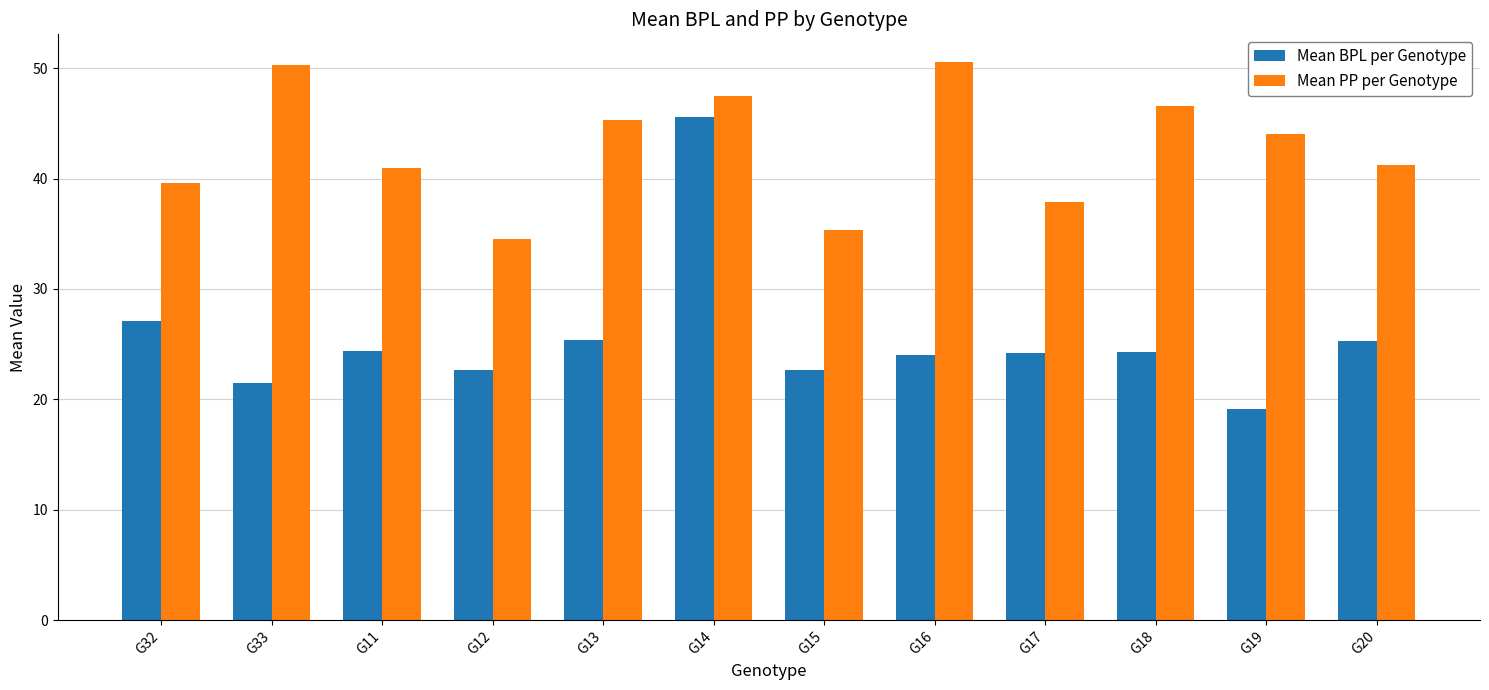

What is the label of the 2nd bar from the left?

G33